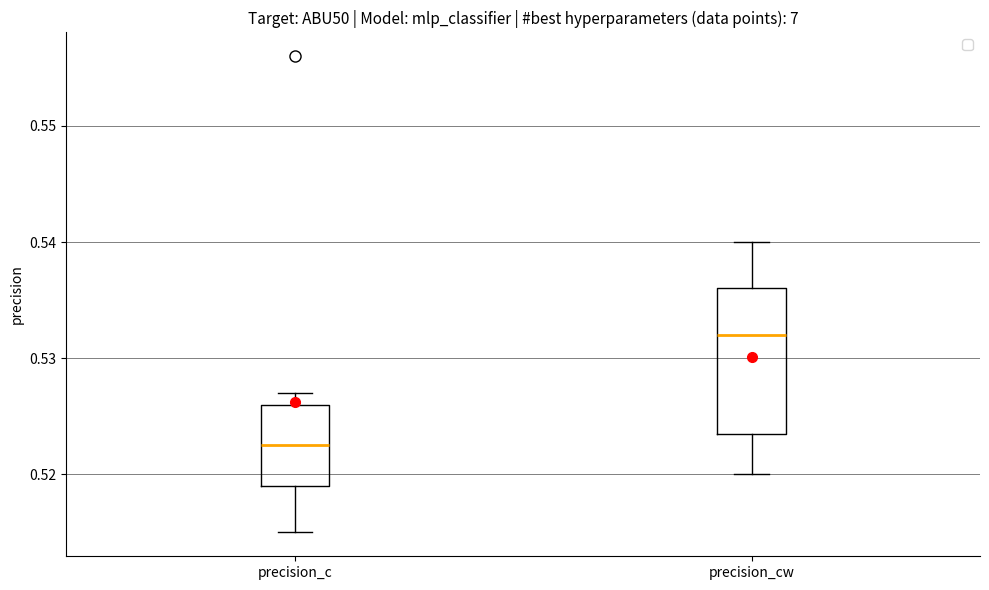

Which box is the tallest, from its lower edge to its upper edge?

precision_cw